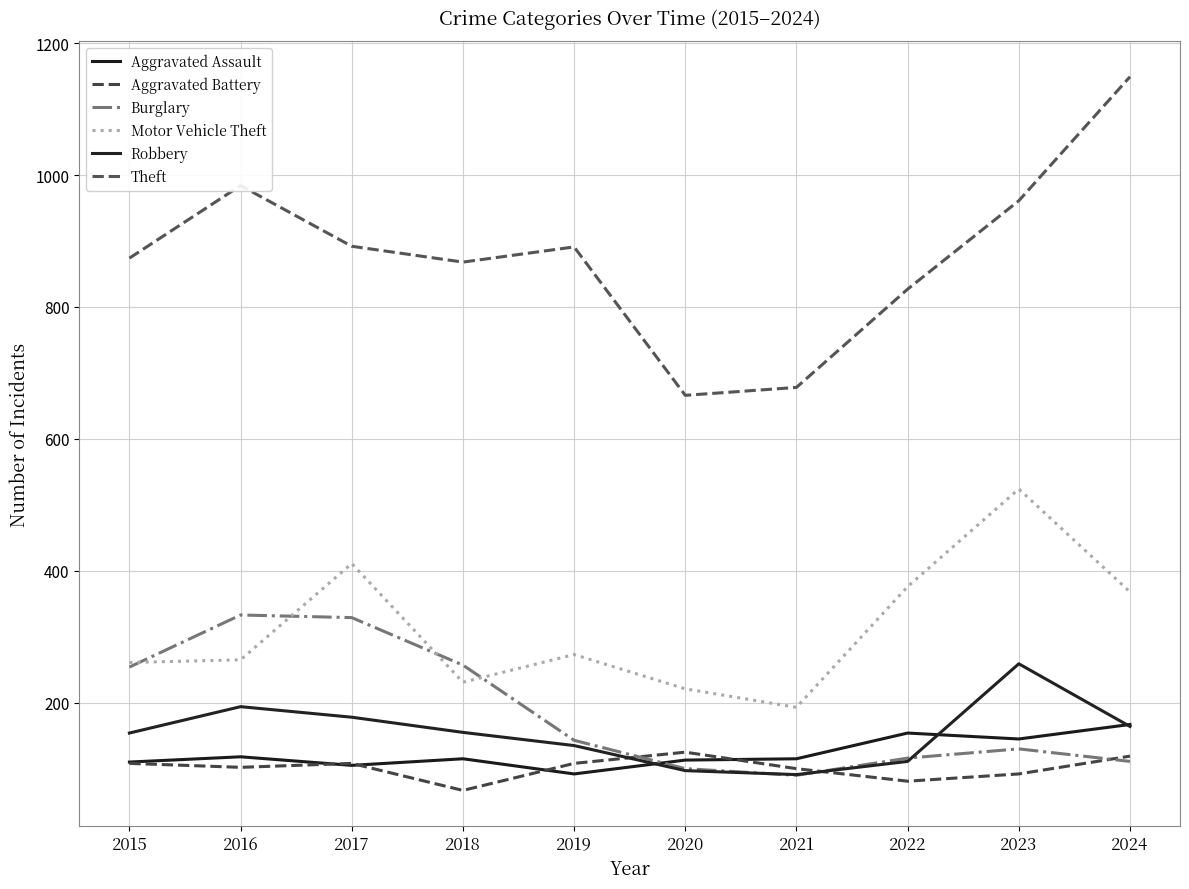

True or false: Robbery has more than 0 interior local peaks.

True